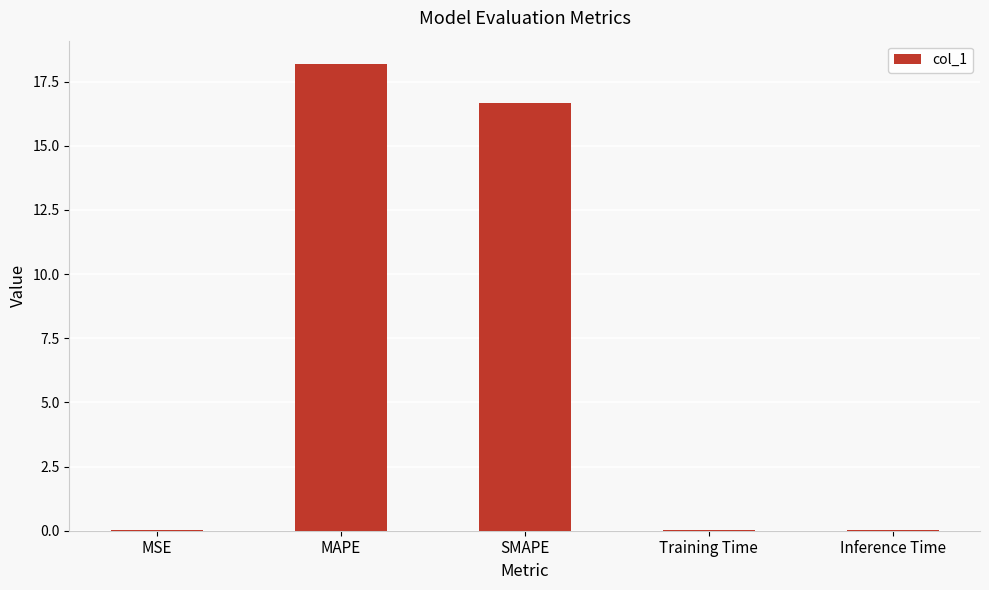

Are the bars grouped side by side (vs. stacked)?

No